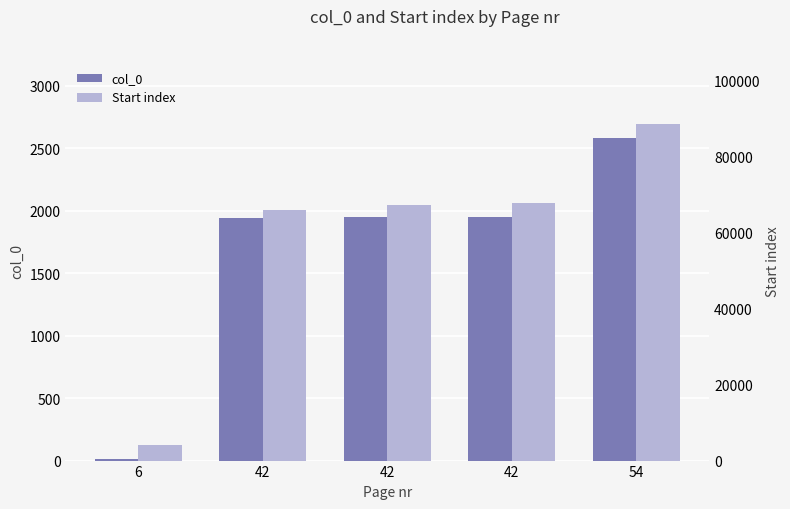

What is the approximate value of col_0 at 42?

1948